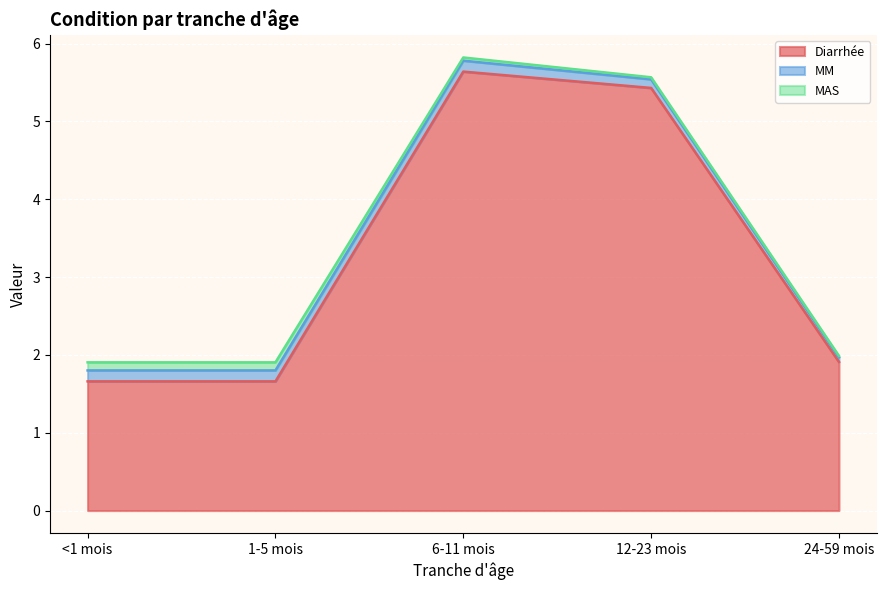

At how many categories does at least one series exceed 0?

5